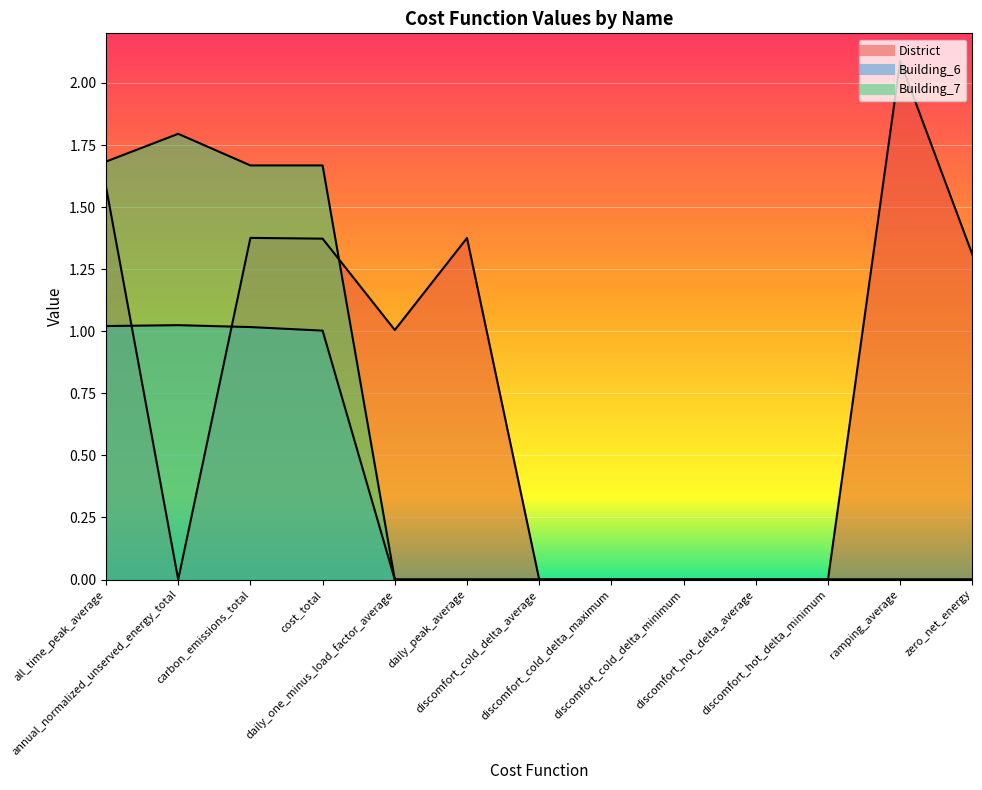

Where do Building_6 and District first cross each other?

all_time_peak_average and annual_normalized_unserved_energy_total